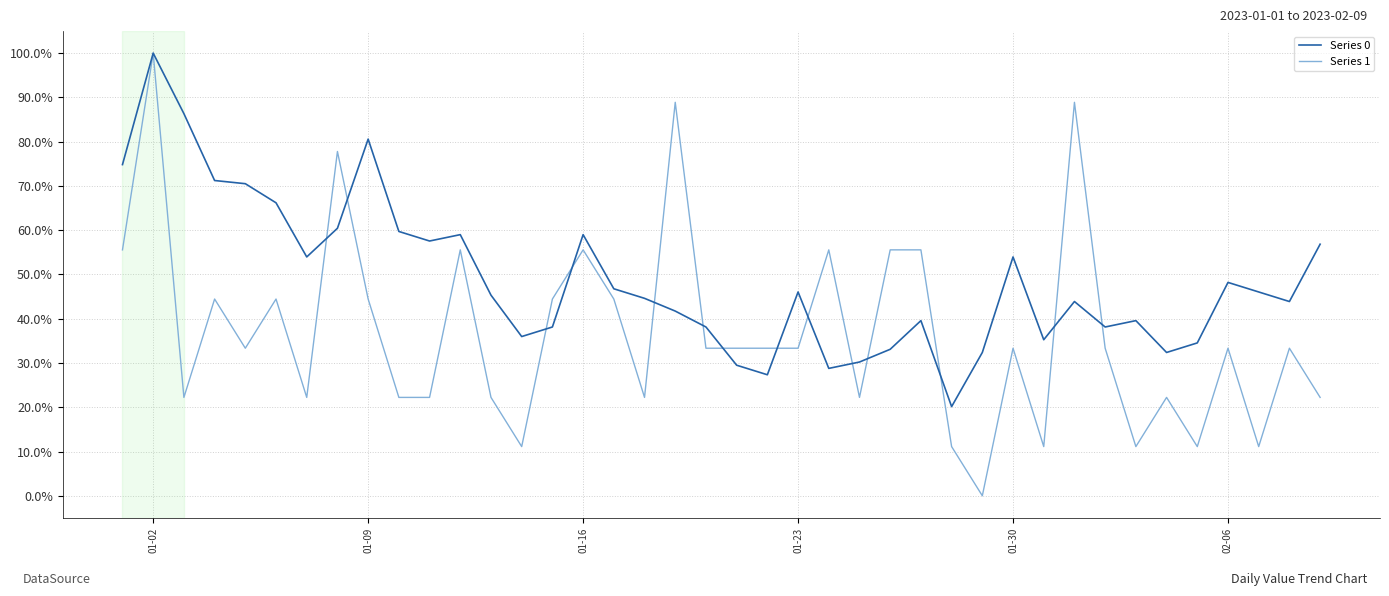

Reading left to right, list all the values displayed in this chart.

Series 0: 0.7	1.0	0.9	0.7	0.7	0.7	0.5	0.6	0.8	0.6	0.6	0.6	0.5	0.4	0.4	0.6	0.5	0.4	0.4	0.4	0.3	0.3	0.5	0.3	0.3	0.3	0.4	0.2	0.3	0.5	0.4	0.4	0.4	0.4	0.3	0.3	0.5	0.5	0.4	0.6
Series 1: 0.6	1.0	0.2	0.4	0.3	0.4	0.2	0.8	0.4	0.2	0.2	0.6	0.2	0.1	0.4	0.6	0.4	0.2	0.9	0.3	0.3	0.3	0.3	0.6	0.2	0.6	0.6	0.1	0.0	0.3	0.1	0.9	0.3	0.1	0.2	0.1	0.3	0.1	0.3	0.2